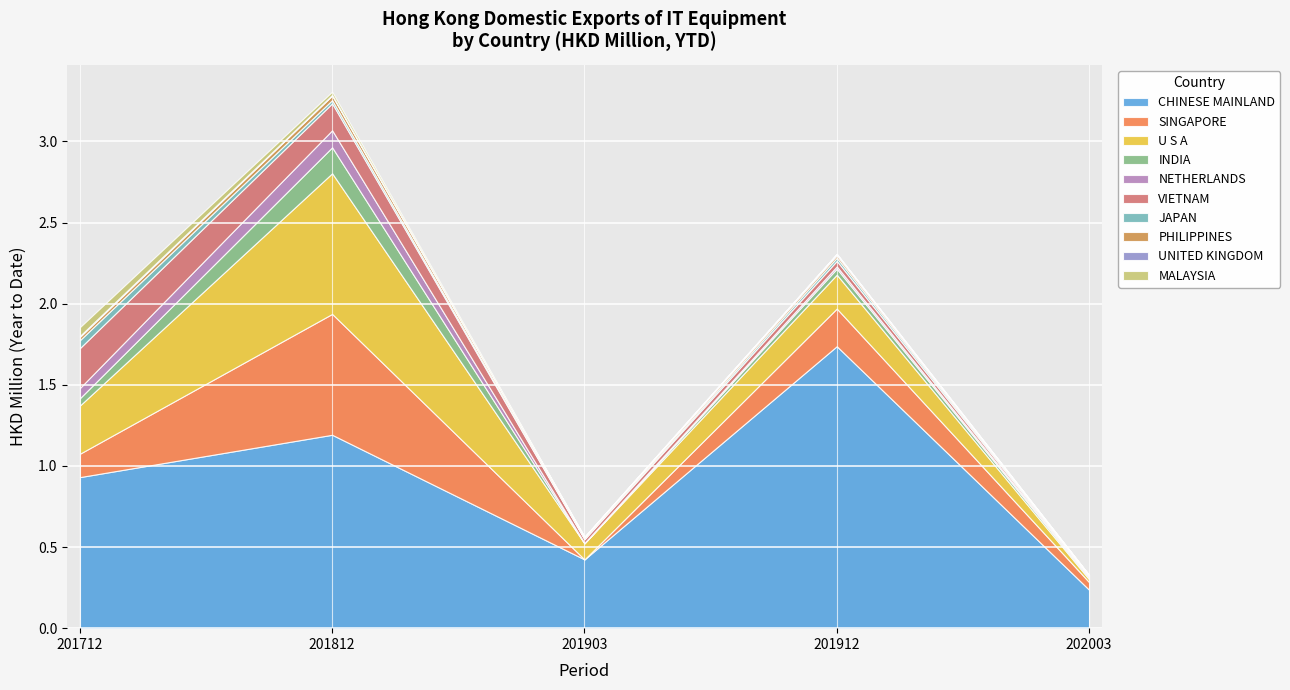

List the labels in order of CHINESE MAINLAND value, smallest first.

202003, 201903, 201712, 201812, 201912